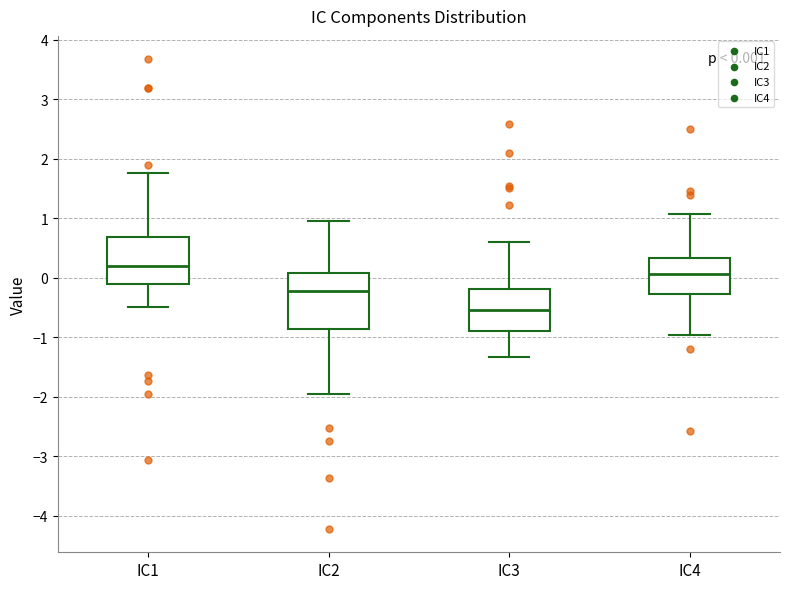

Which box is the tallest, from its lower edge to its upper edge?

IC2